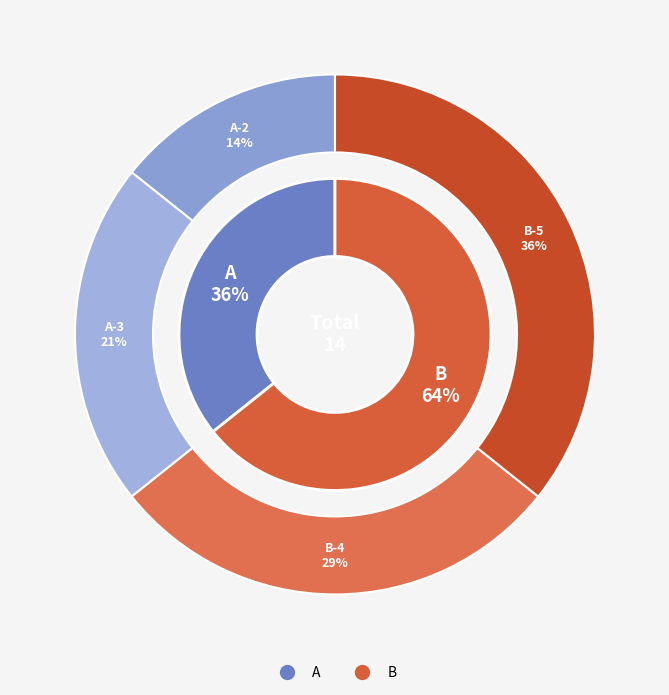

Do B and A together represent more than half of the pie?

Yes